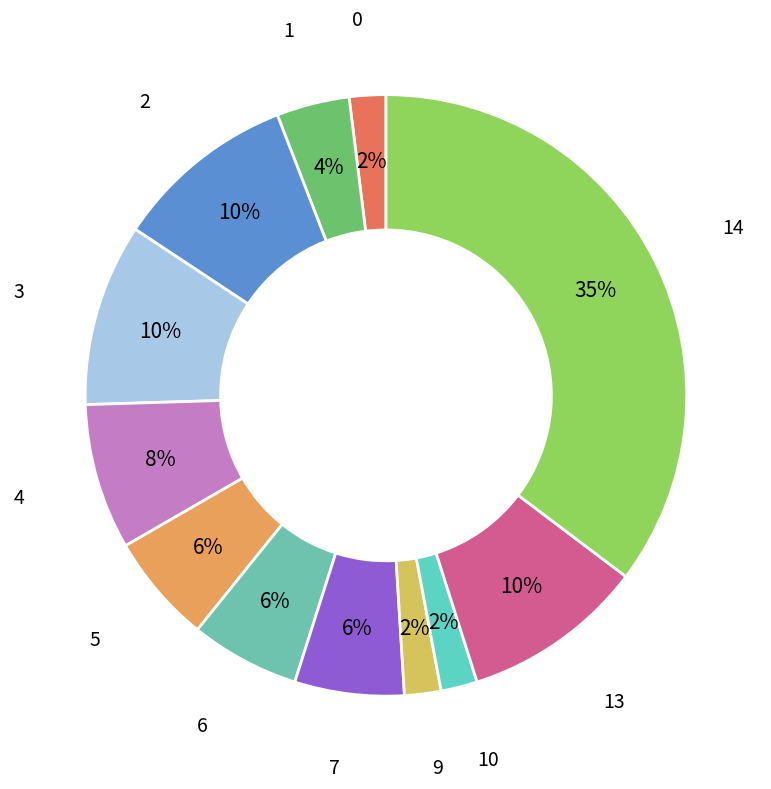

Does 0 represent more than half of the total?

No